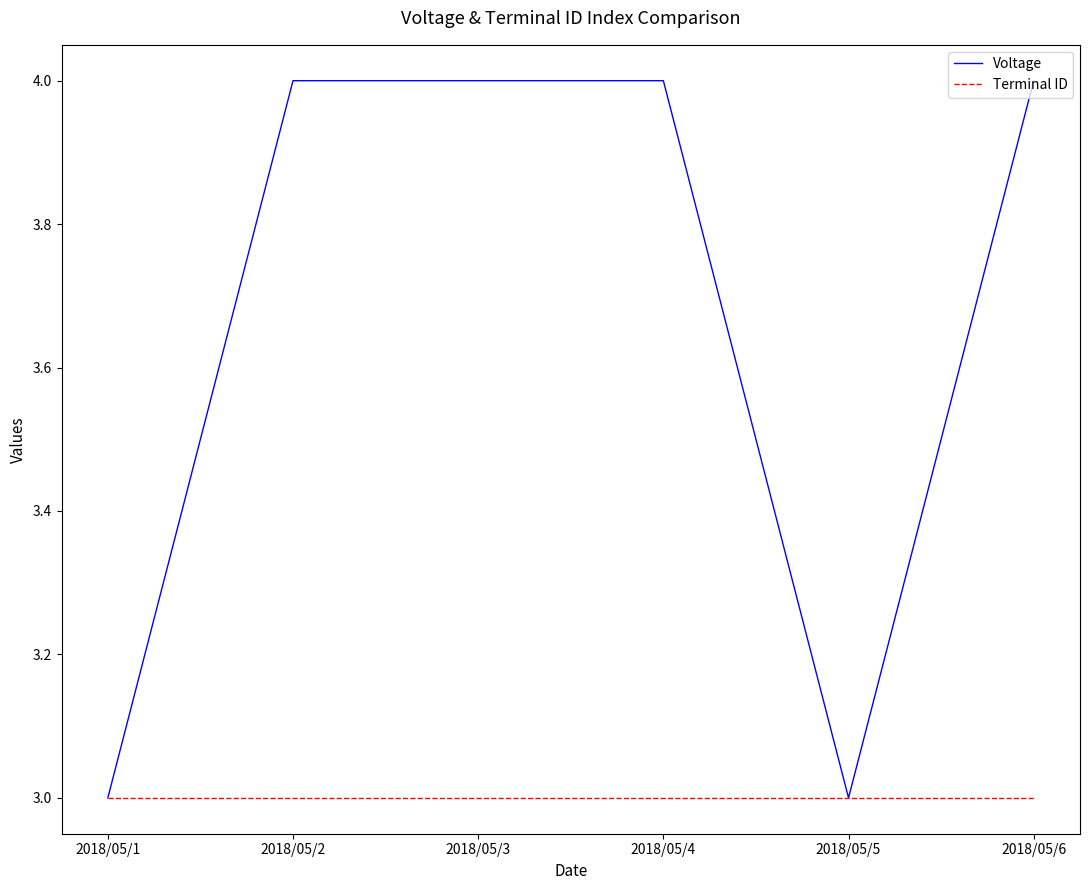

Which series has the widest spread of values?

Voltage